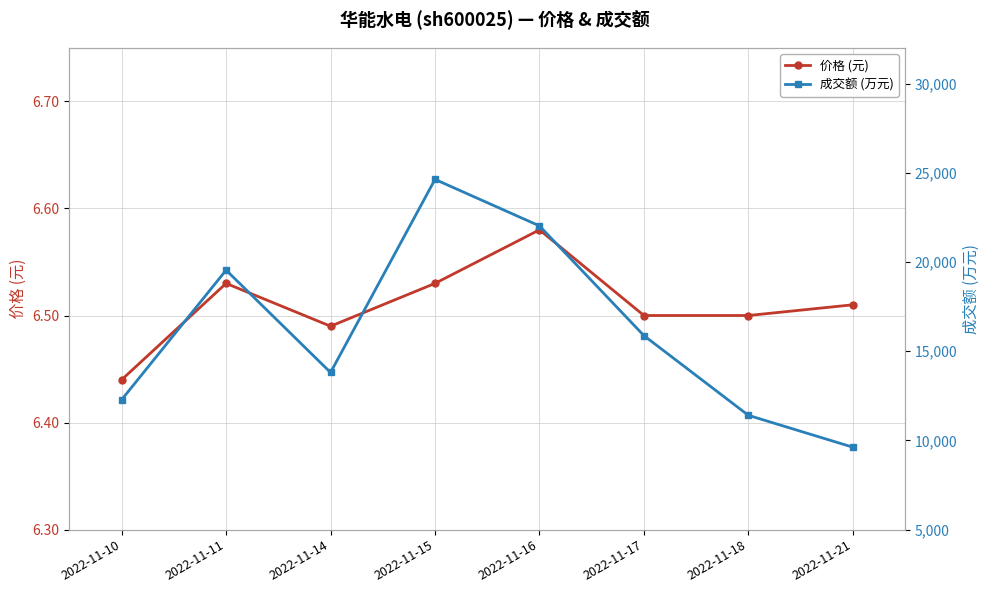

Is this an area chart (filled region under the line)?

No